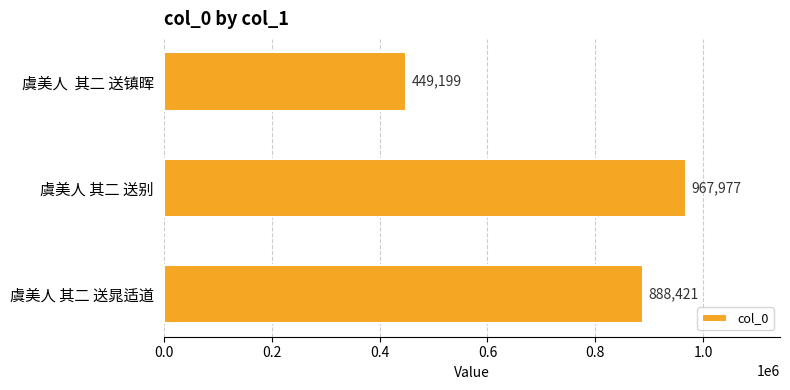

Rank the categories by value from lowest to highest.

虞美人  其二 送镇晖, 虞美人 其二 送晁适道, 虞美人 其二 送别